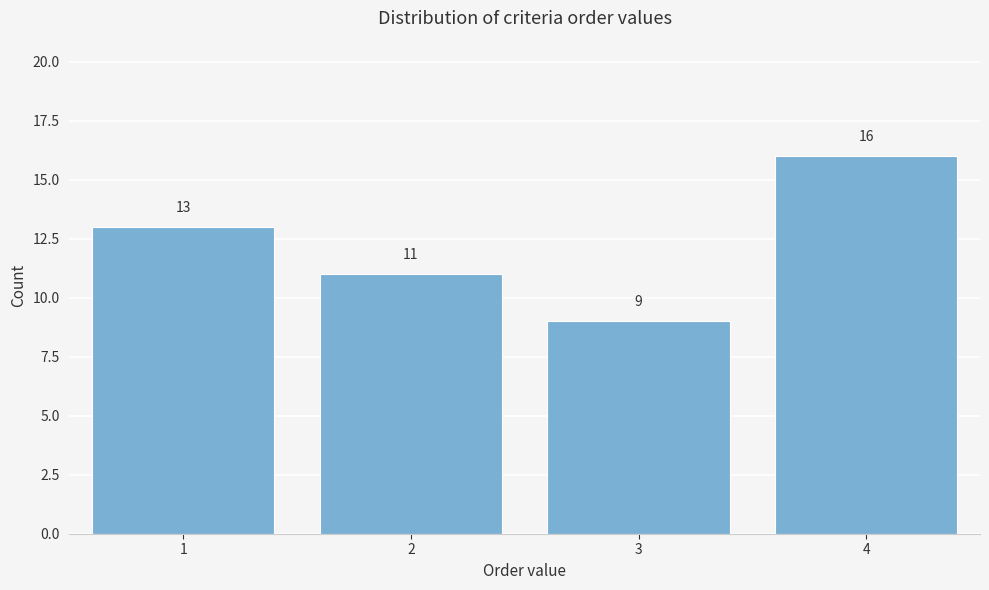

Reading left to right, transcribe all the data shown in this chart.

1=13	2=11	3=9	4=16